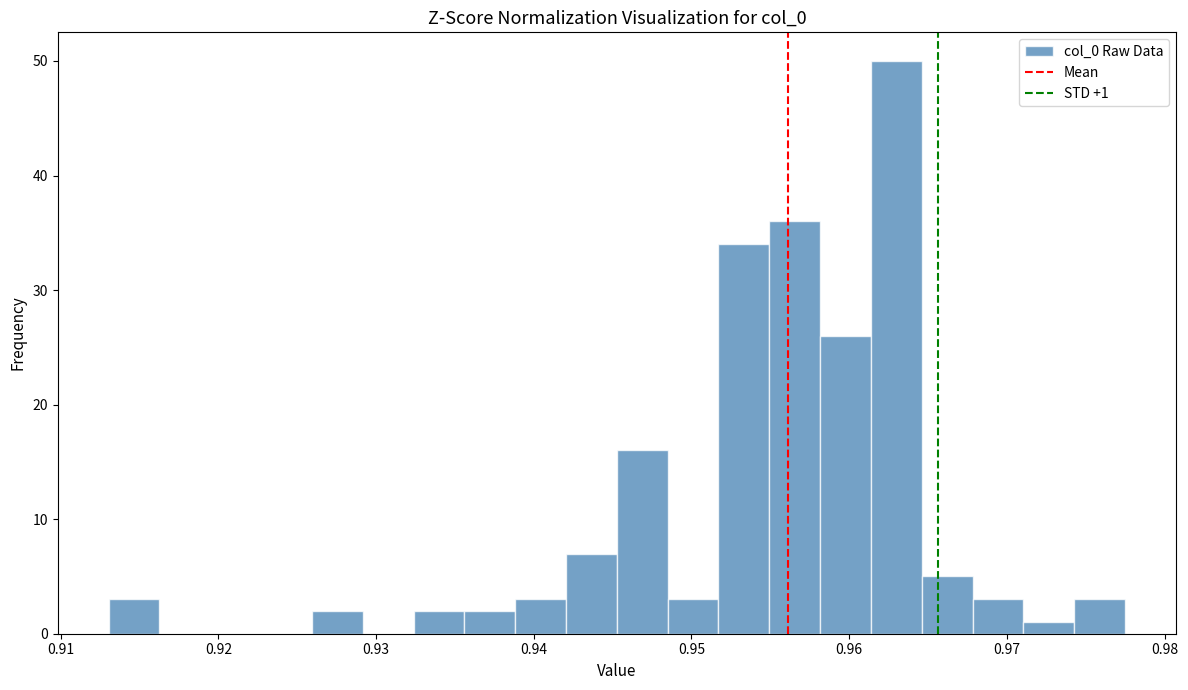

Read against the x-axis, roughly where is the centre of the tallest bar?

0.963